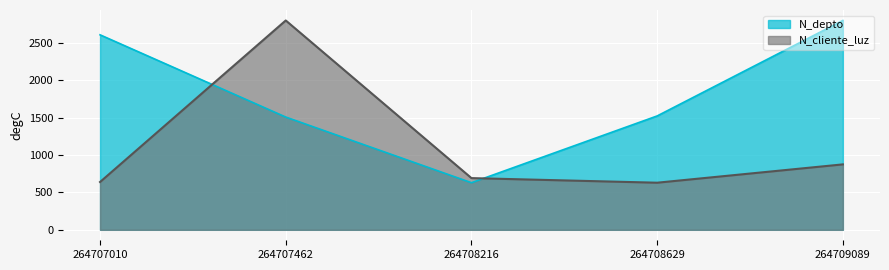

The value of N_depto at 264709089 is 2800.0. True or false?

True